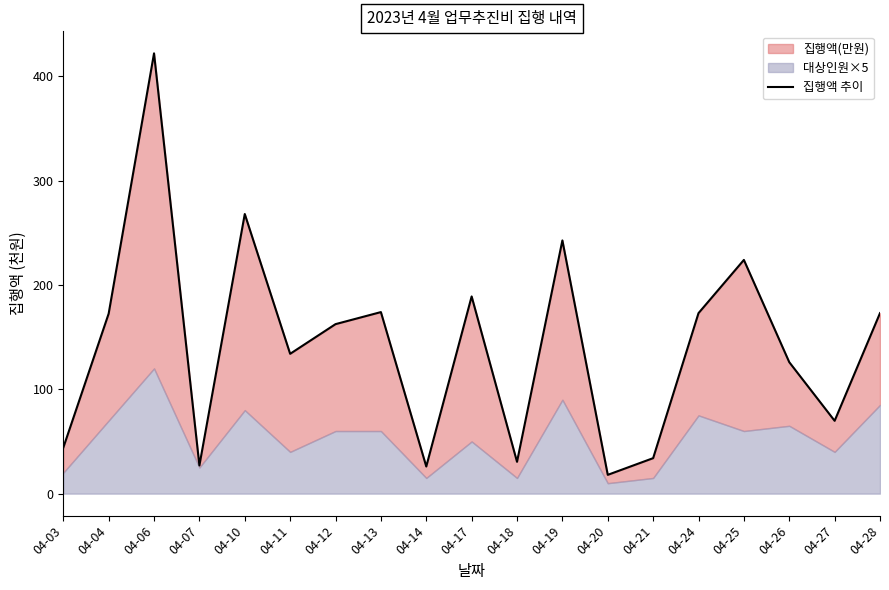

The chart shows a value of 78.8 at 04-24. True or false?

False